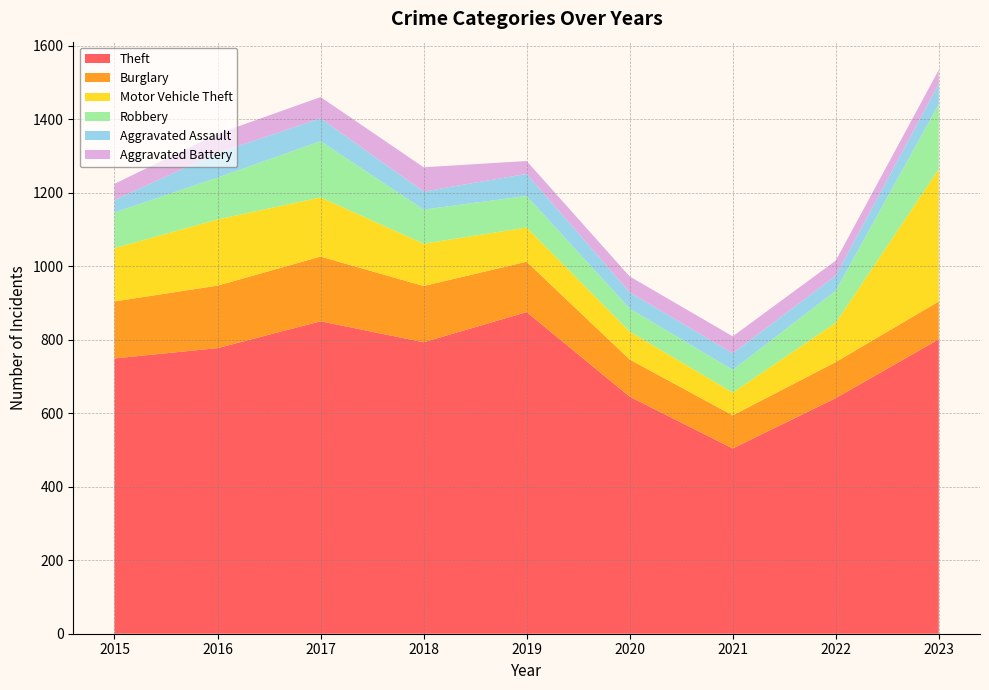

Reading left to right, transcribe all the data shown in this chart.

Theft: 2015=749	2016=777	2017=850	2018=793	2019=875	2020=645	2021=504	2022=641	2023=801
Burglary: 2015=155	2016=170	2017=176	2018=153	2019=137	2020=101	2021=90	2022=98	2023=103
Motor Vehicle Theft: 2015=145	2016=180	2017=161	2018=115	2019=93	2020=76	2021=62	2022=107	2023=360
Robbery: 2015=97	2016=114	2017=153	2018=93	2019=86	2020=63	2021=62	2022=87	2023=177
Aggravated Assault: 2015=34	2016=67	2017=62	2018=49	2019=60	2020=44	2021=45	2022=41	2023=55
Aggravated Battery: 2015=44	2016=52	2017=58	2018=66	2019=35	2020=43	2021=46	2022=41	2023=38